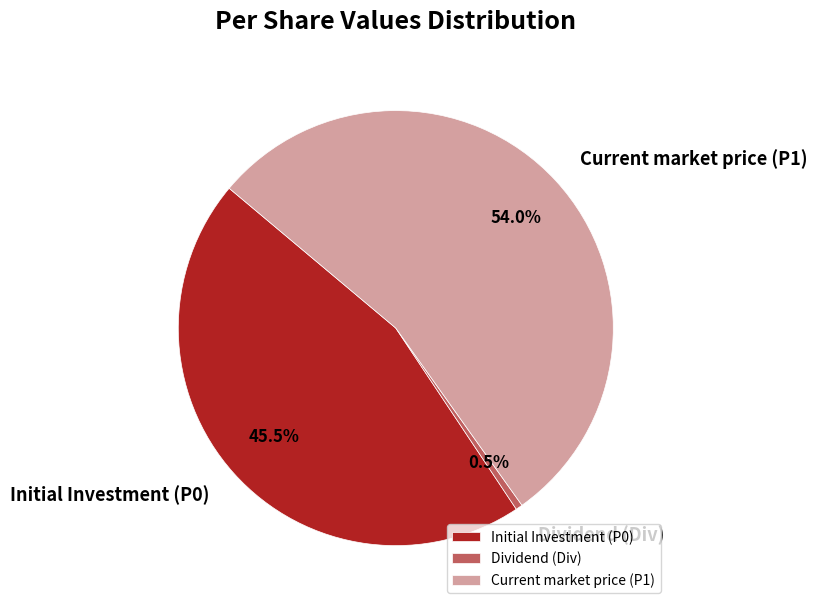

Does Dividend (Div) represent more than half of the total?

No